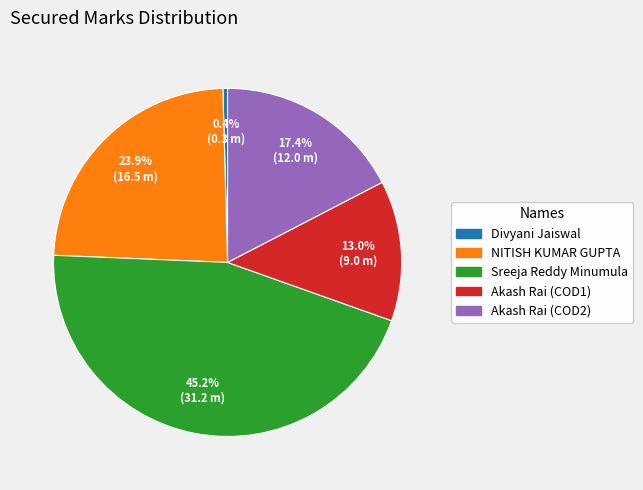

To the nearest percent, what percentage of the pie is Akash Rai (COD1)?

13%